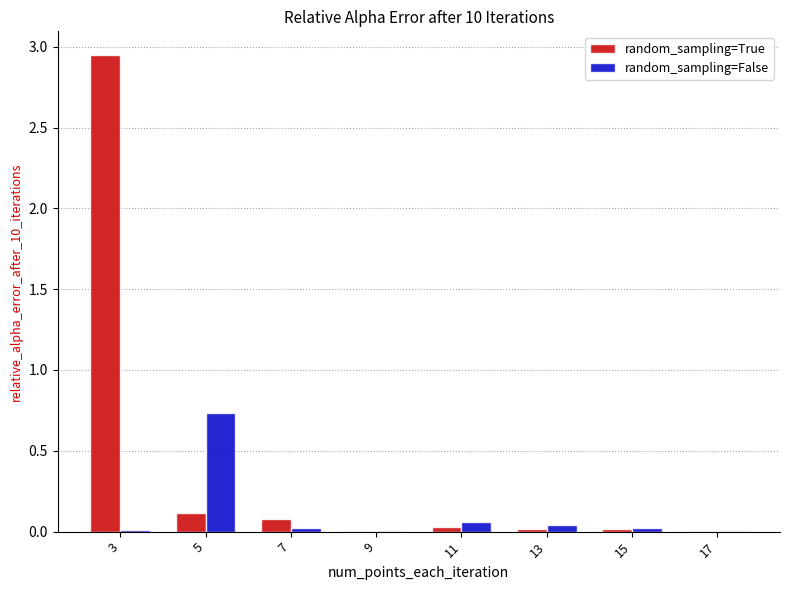

At which category is the sum across all series the highest?

3